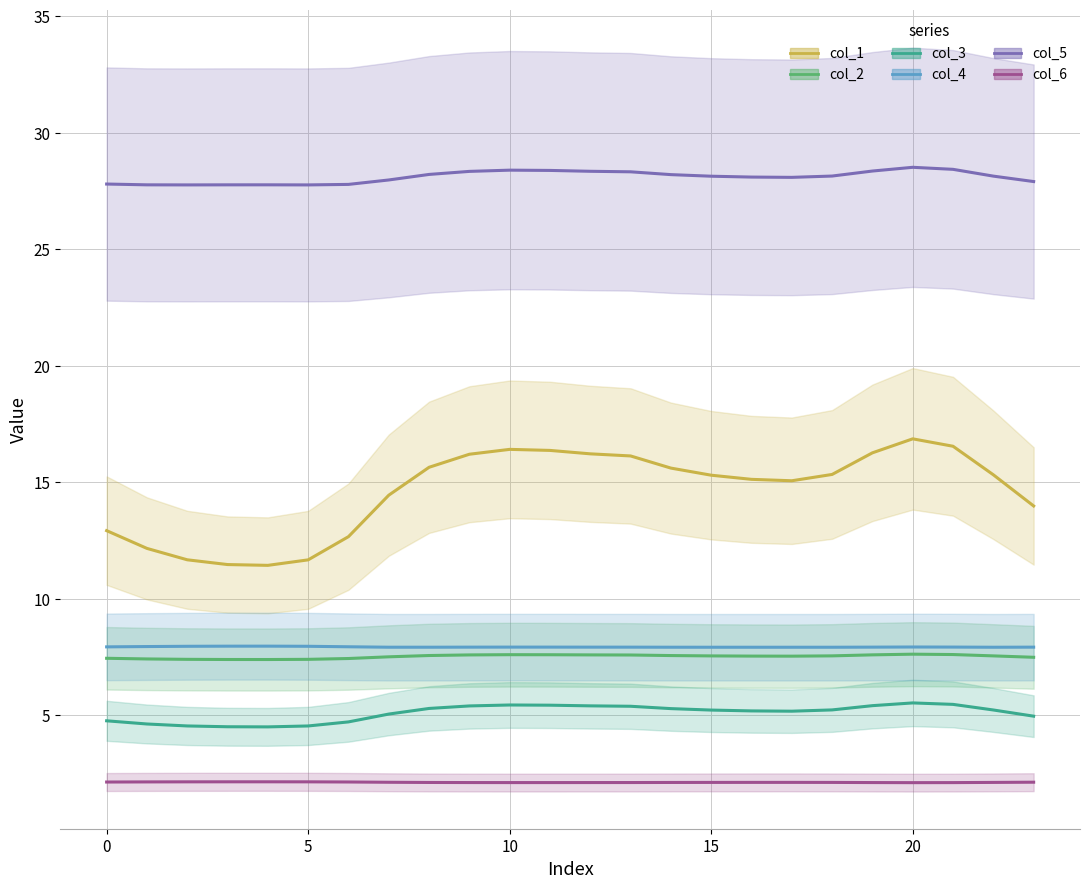

Does the chart display data point markers on the line(s)?

No